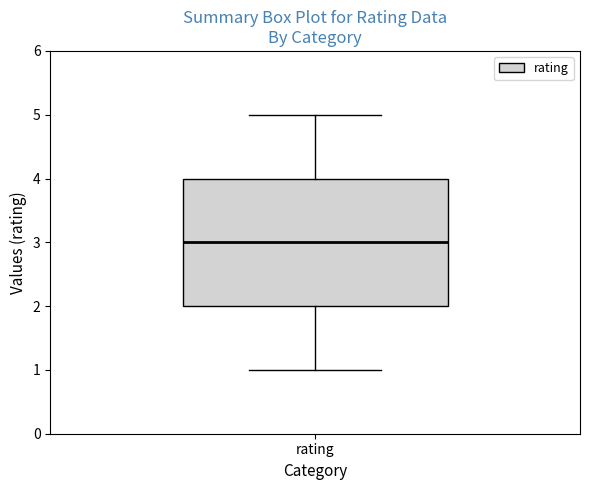

Transcribe this box plot: give where the median line is, the range the box spans, and where the two whiskers end, as read against the y-axis. The values are not printed on the chart, so give them approximately, as read against the axis.

median 3, box 2 to 4, whiskers 1 to 5